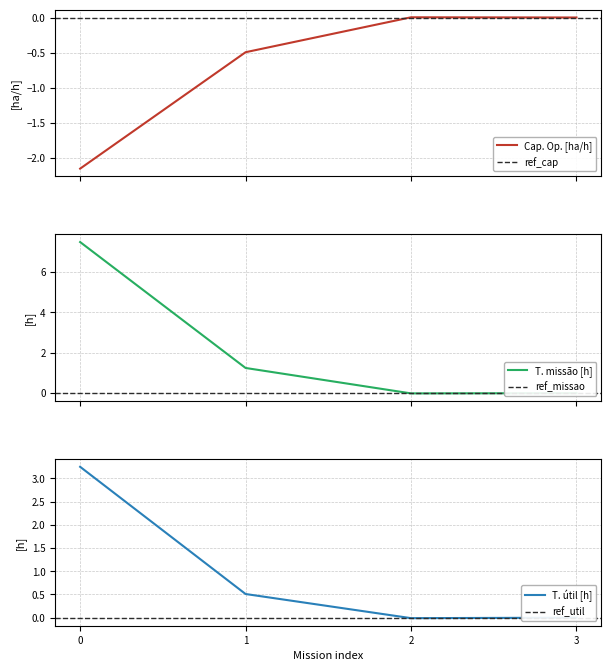

How many values in the T. missão [h] series are below 1?

2